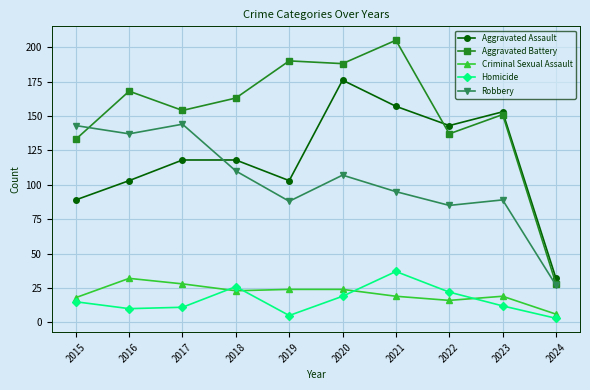

Reading left to right, transcribe all the data shown in this chart.

Aggravated Assault: 2015=89	2016=103	2017=118	2018=118	2019=103	2020=176	2021=157	2022=143	2023=153	2024=32
Aggravated Battery: 2015=133	2016=168	2017=154	2018=163	2019=190	2020=188	2021=205	2022=137	2023=151	2024=28
Criminal Sexual Assault: 2015=18	2016=32	2017=28	2018=23	2019=24	2020=24	2021=19	2022=16	2023=19	2024=6
Homicide: 2015=15	2016=10	2017=11	2018=26	2019=5	2020=19	2021=37	2022=22	2023=12	2024=3
Robbery: 2015=143	2016=137	2017=144	2018=110	2019=88	2020=107	2021=95	2022=85	2023=89	2024=27